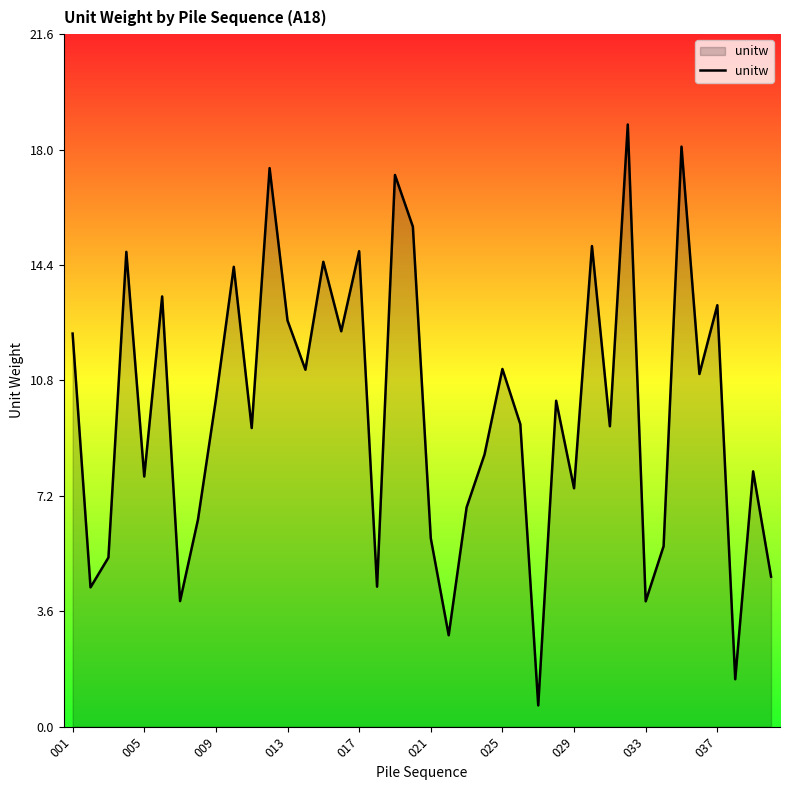

How many lines are shown in the chart?

1